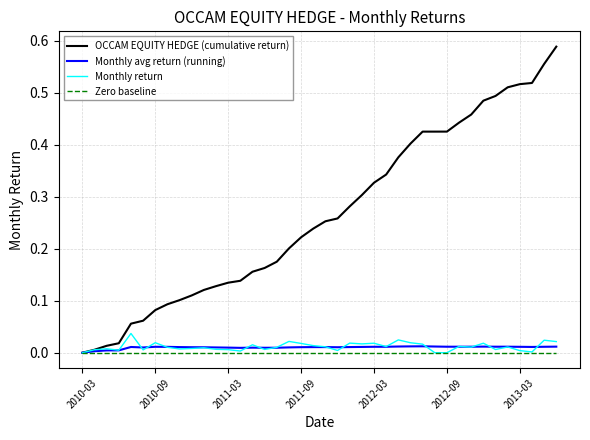

Which series has the largest total across all categories?

OCCAM EQUITY HEDGE (cumulative return)